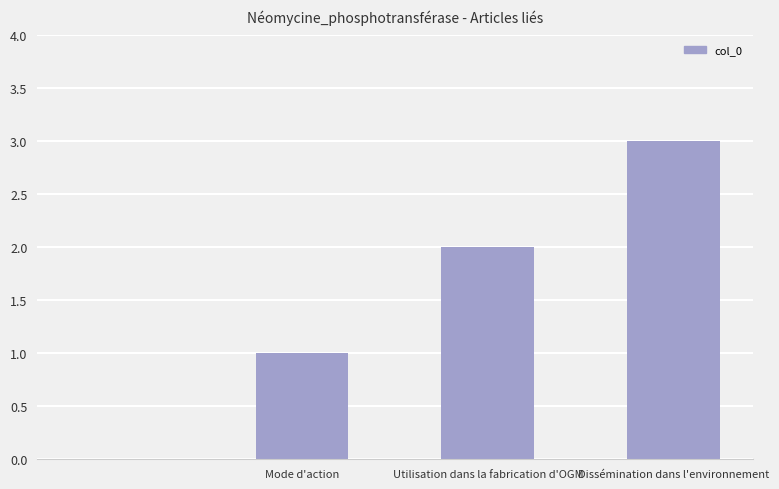

What is the greatest value displayed?

3